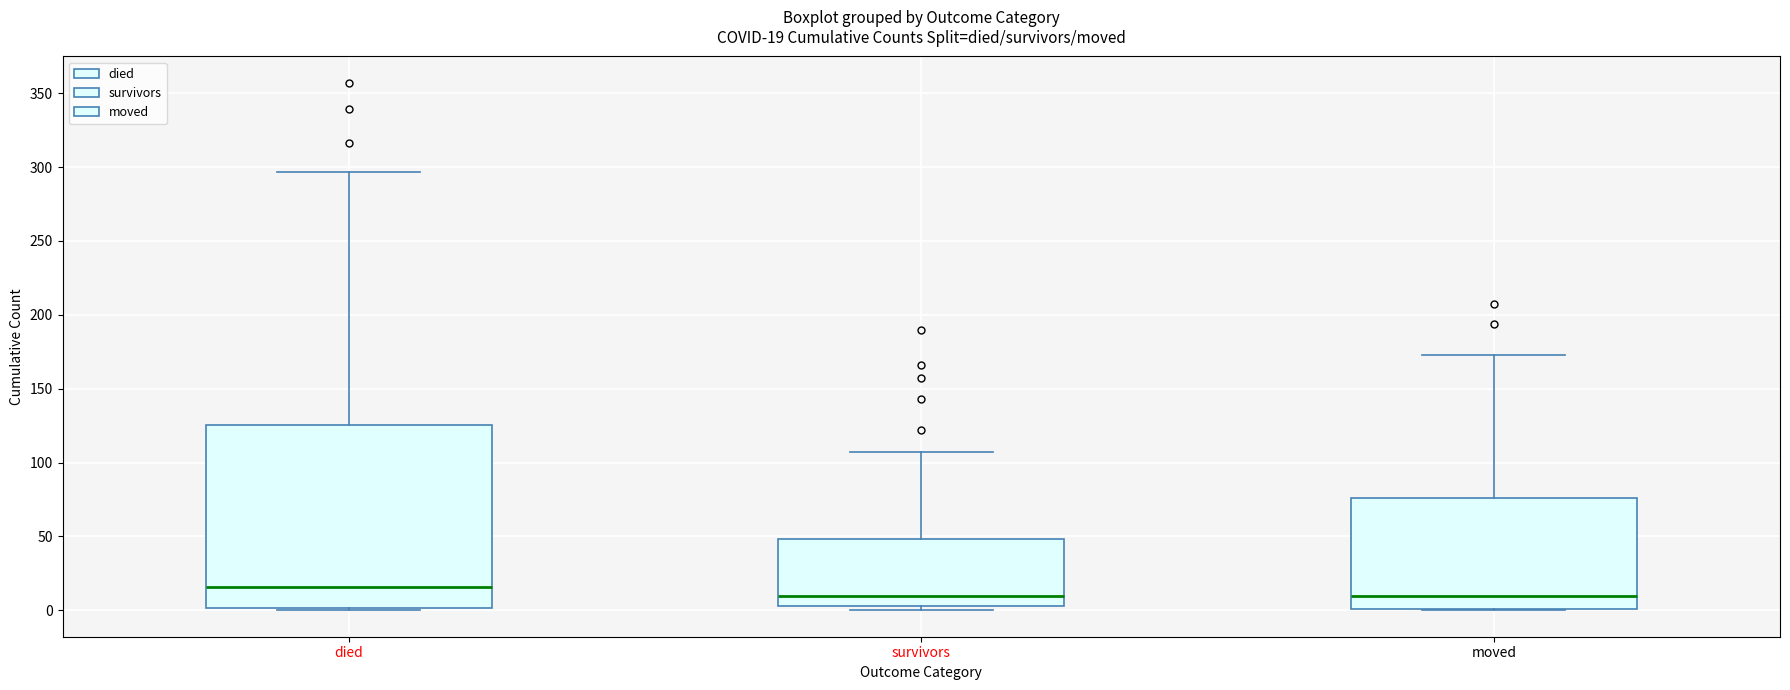

Comparing the boxes themselves (not the whiskers), which one is the tallest?

died